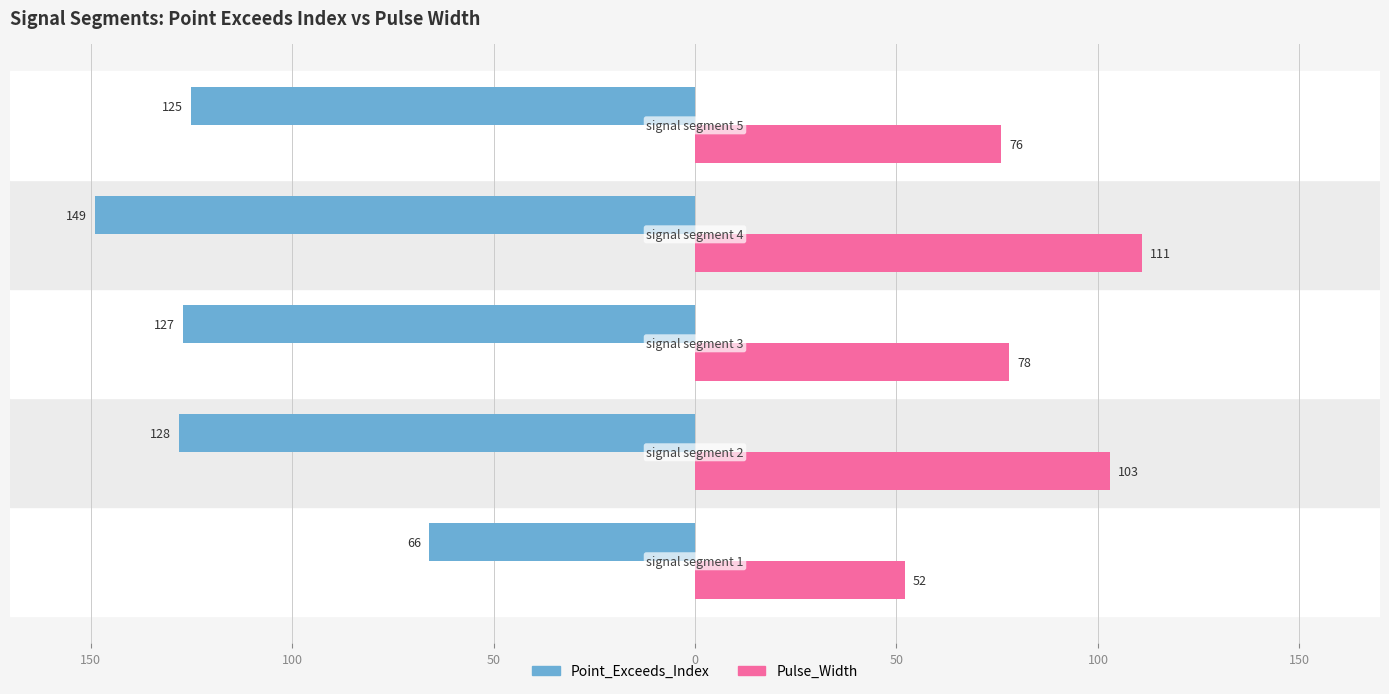

What are all the series names shown in the legend?

Point_Exceeds_Index, Pulse_Width